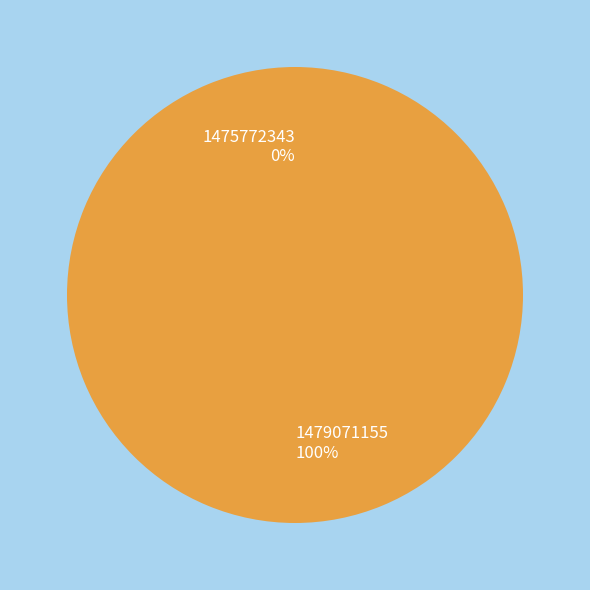

Combined, what portion of the pie is 1475772343 and 1479071155?

100.0%